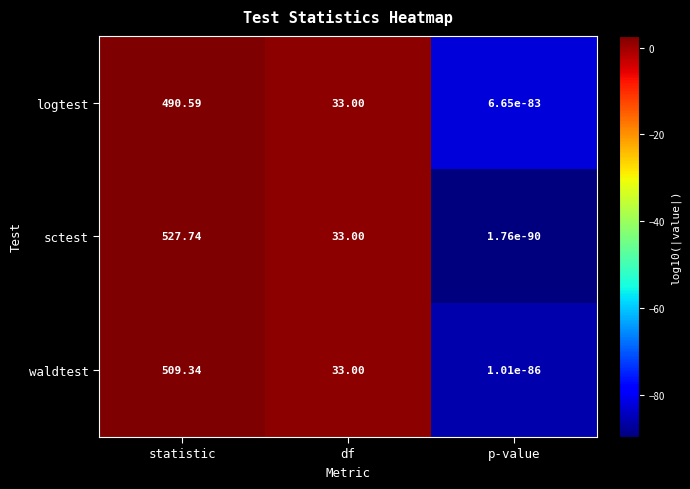

Where is waldtest nearest to the value 254?

df